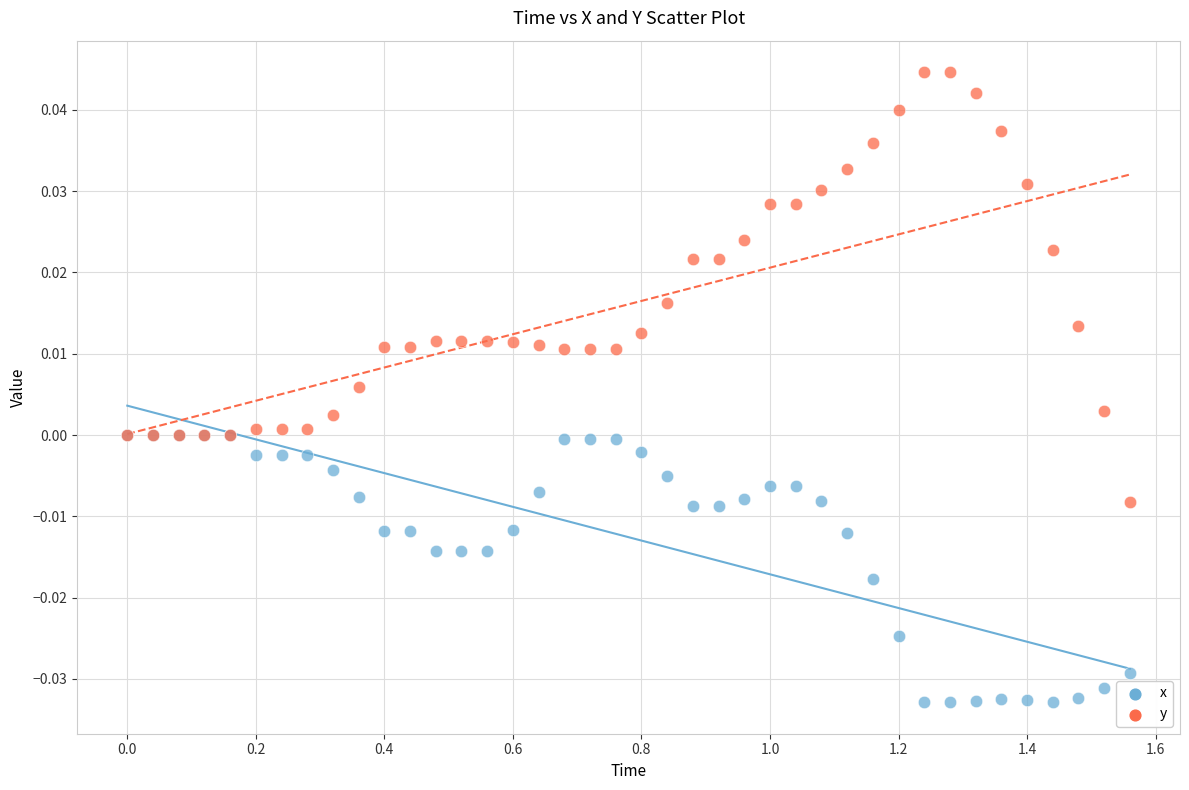

Which series reaches the minimum Y coordinate?

x